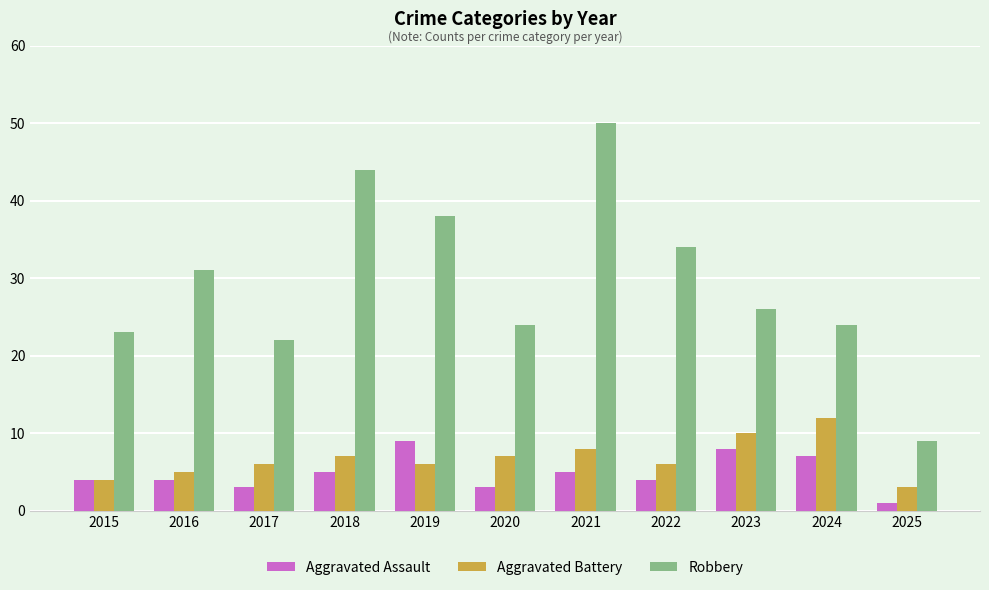

Reading right to left, list all the values displayed in this chart.

Aggravated Assault: 2025=1	2024=7	2023=8	2022=4	2021=5	2020=3	2019=9	2018=5	2017=3	2016=4	2015=4
Aggravated Battery: 2025=3	2024=12	2023=10	2022=6	2021=8	2020=7	2019=6	2018=7	2017=6	2016=5	2015=4
Robbery: 2025=9	2024=24	2023=26	2022=34	2021=50	2020=24	2019=38	2018=44	2017=22	2016=31	2015=23